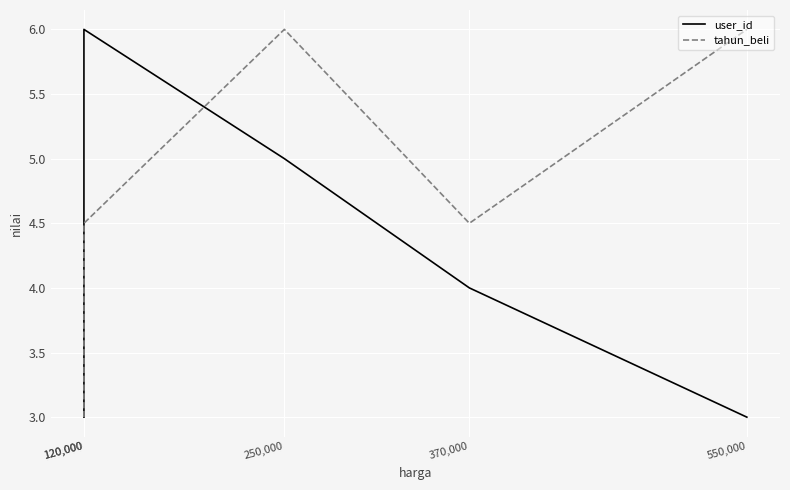

The value of tahun_beli at 120,000 is 7.3. True or false?

False